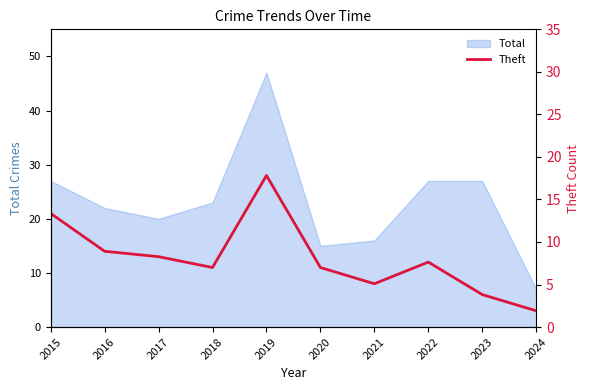

At which category does the chart reach its peak across all series?

2019